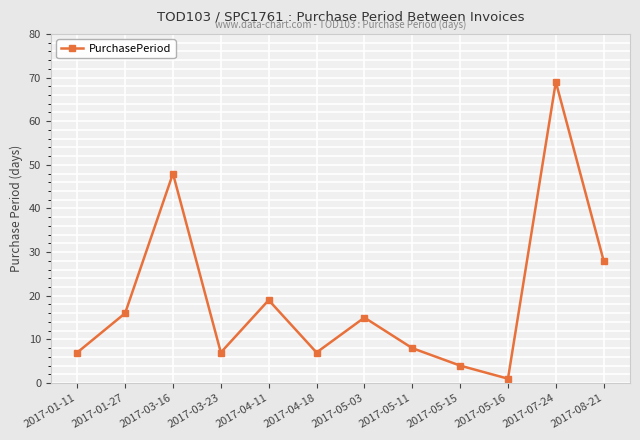

How many interior local peaks (higher than both neighbors) does the data have?

4